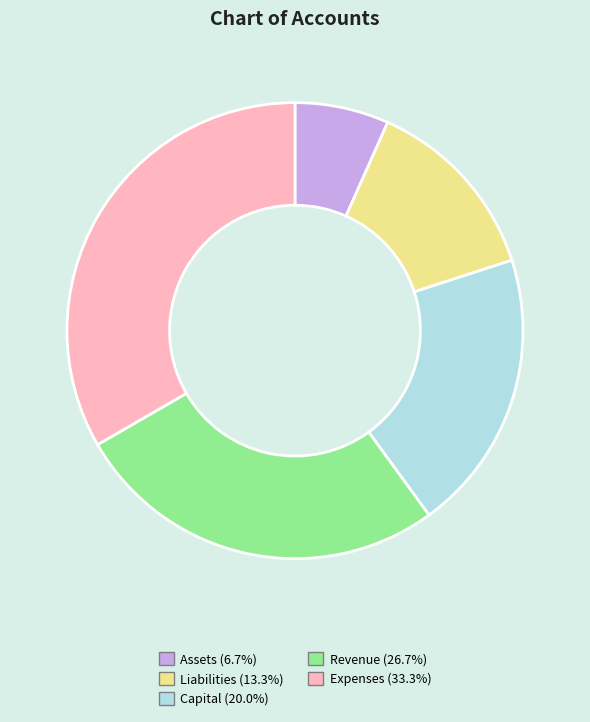

Does Assets account for over 50% of the chart?

No